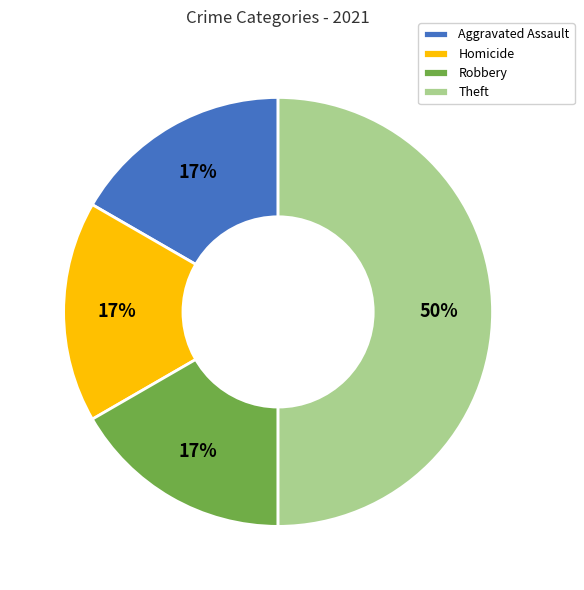

Do Aggravated Assault and Homicide together represent more than half of the pie?

No